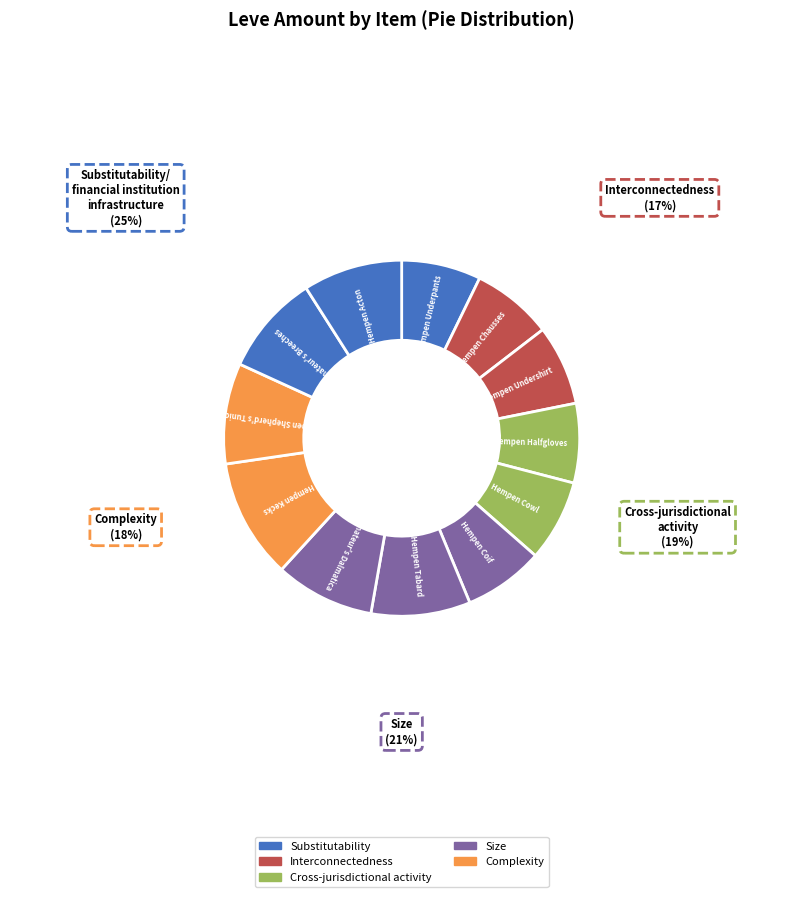

Count the number of slices in the pie.

12